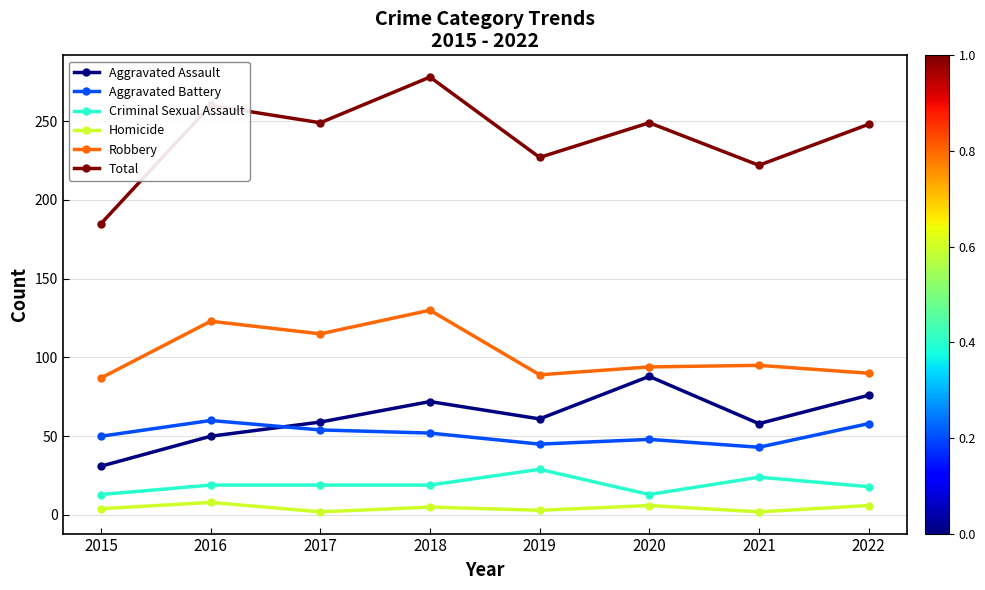

How many lines are shown in the chart?

6